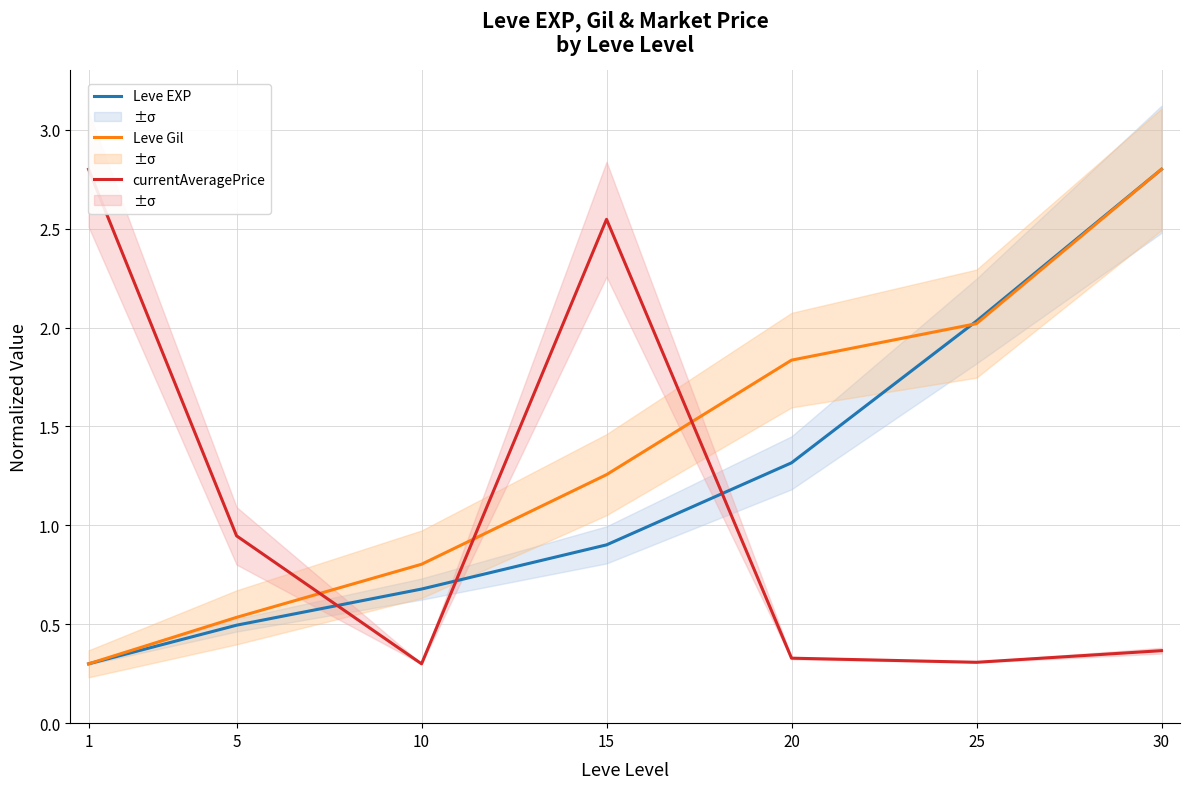

How many intersections are there between Leve Gil and currentAveragePrice?

3